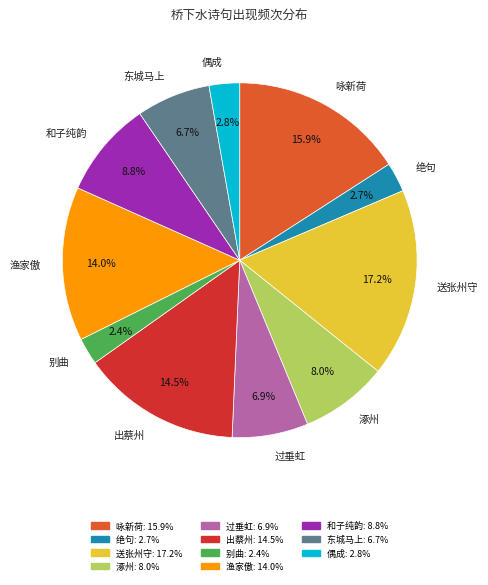

Which slice is the largest?

送张州守